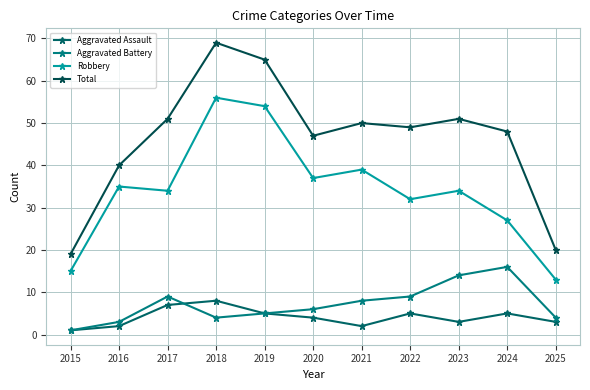

At which category does the chart reach its peak across all series?

2018